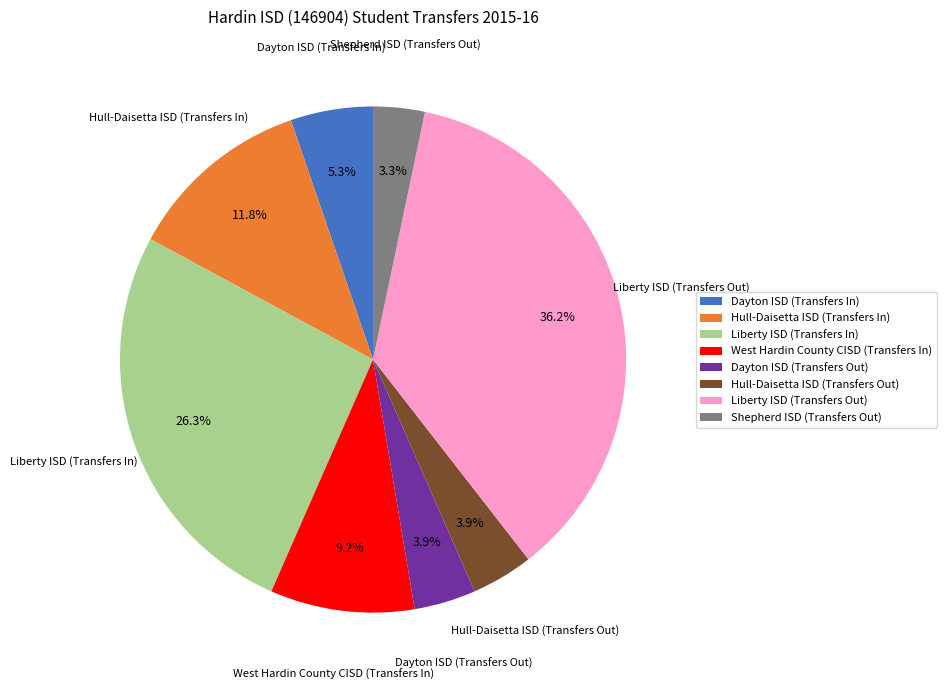

How many slices are in this pie chart?

8